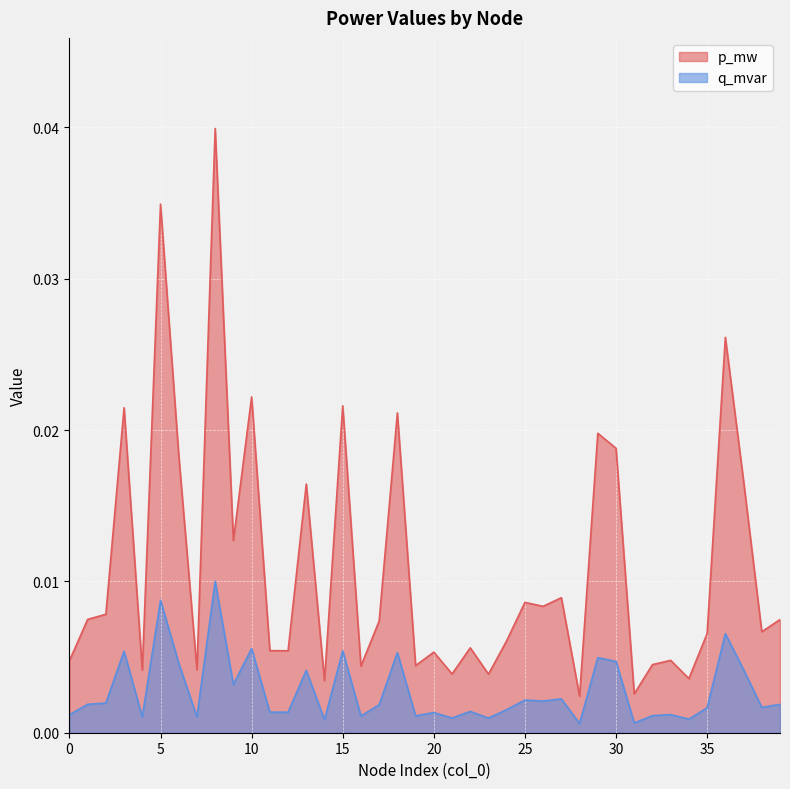

True or false: p_mw and q_mvar intersect in this chart.

False